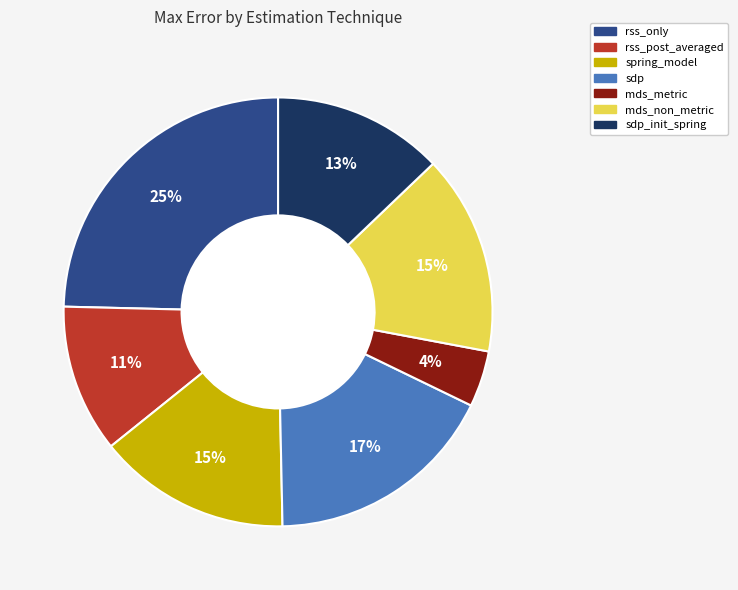

Is there a majority slice in this chart?

No